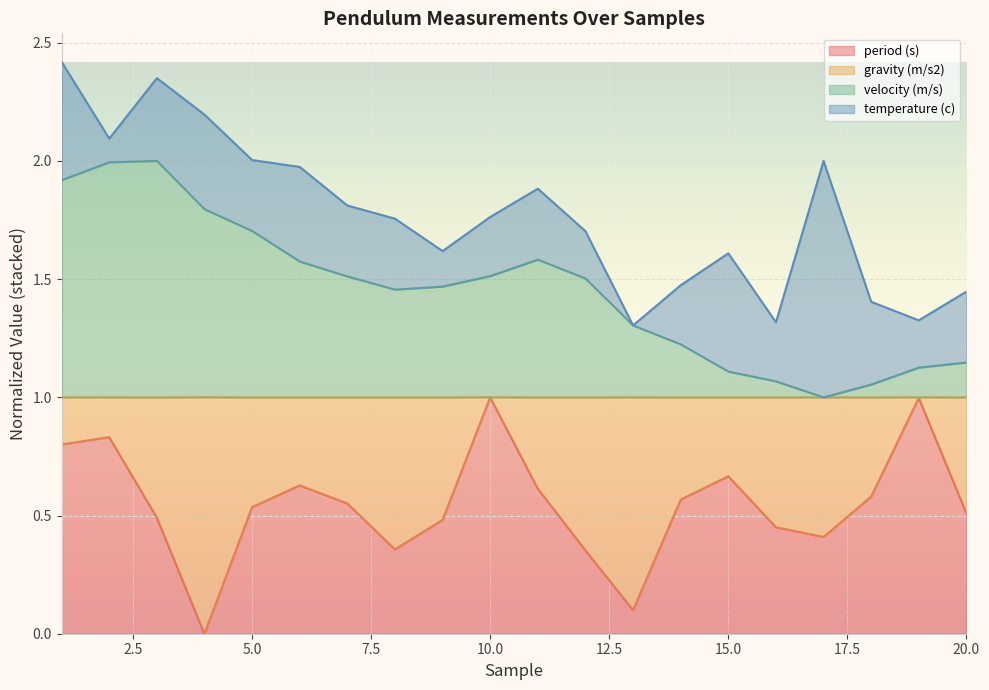

At which category does velocity (m/s) reach its first local valley?

8